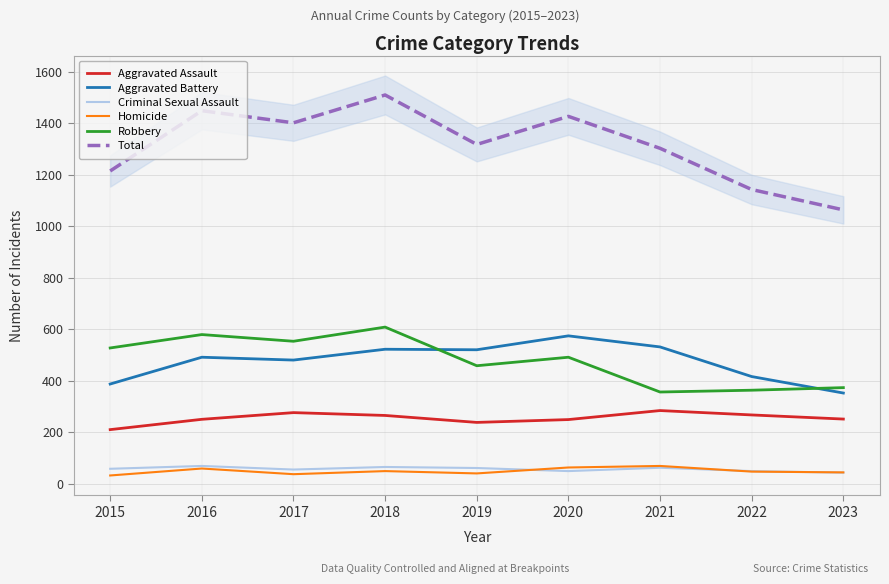

Count the number of data series in this chart.

6